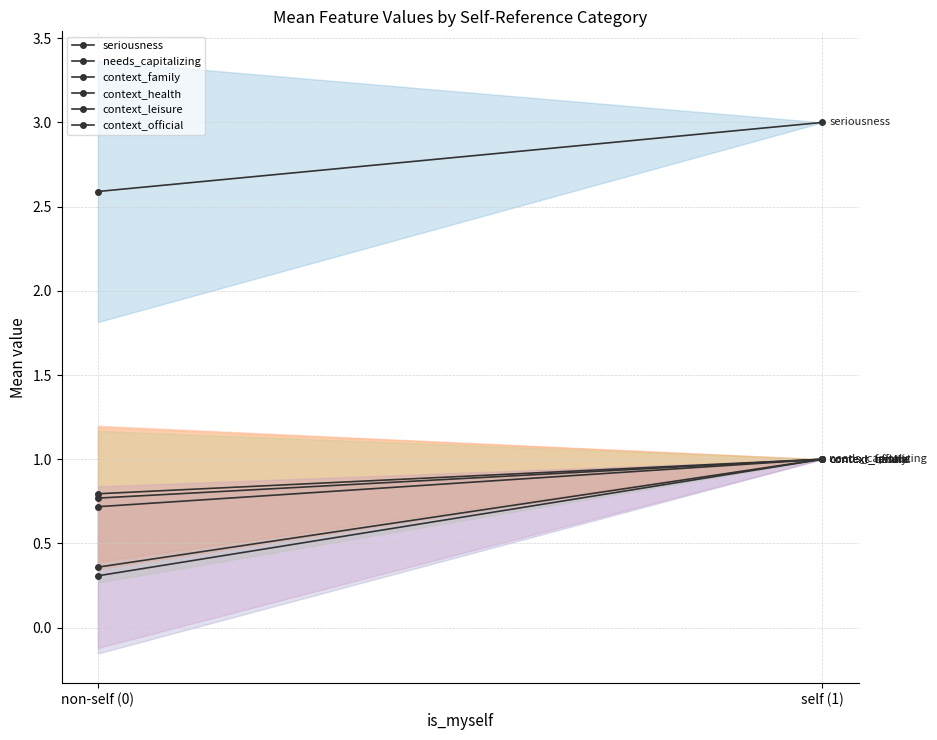

Count the context_leisure values in the range 0 to 1.

2